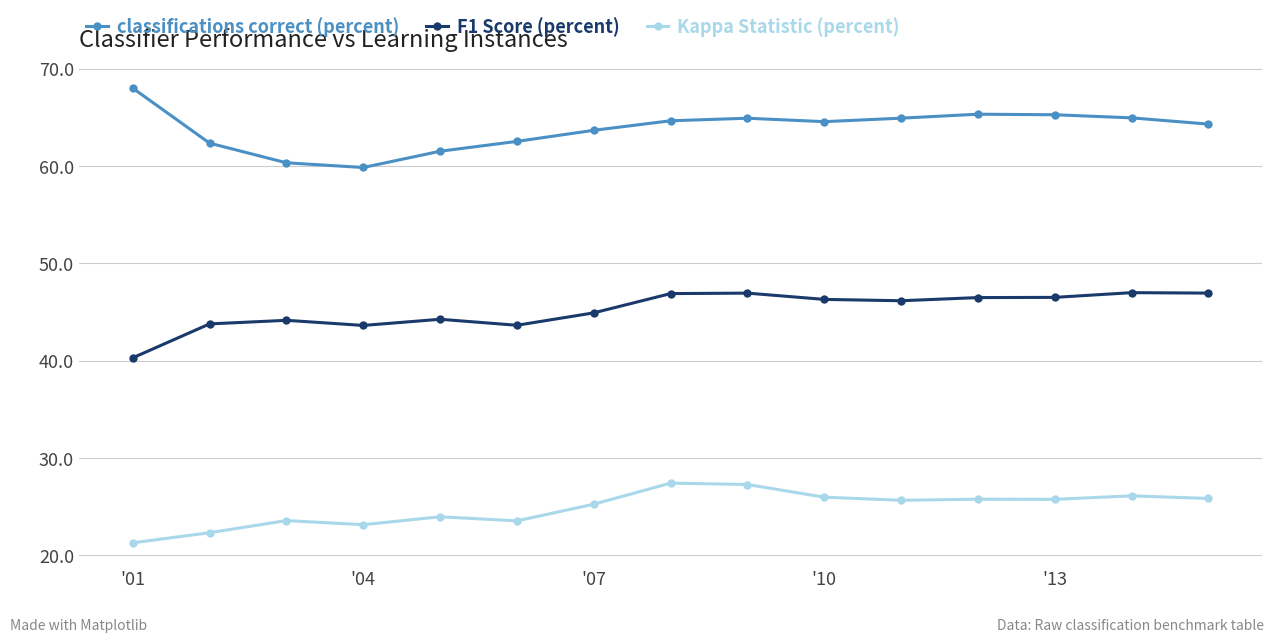

In classifications correct (percent), how many points are lower than both neighbors (excluding endpoints)?

2